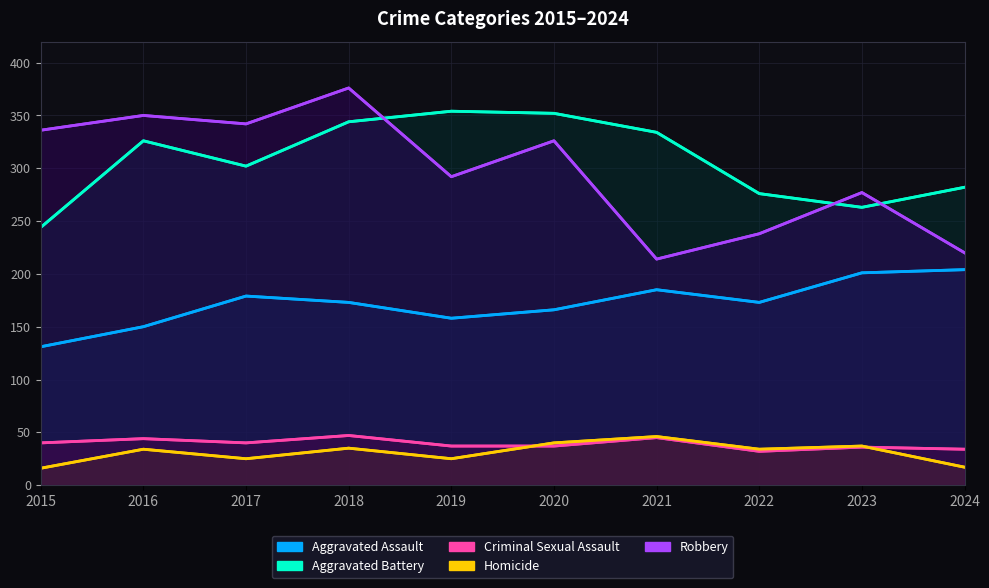

What is the minimum value shown in the chart?

16